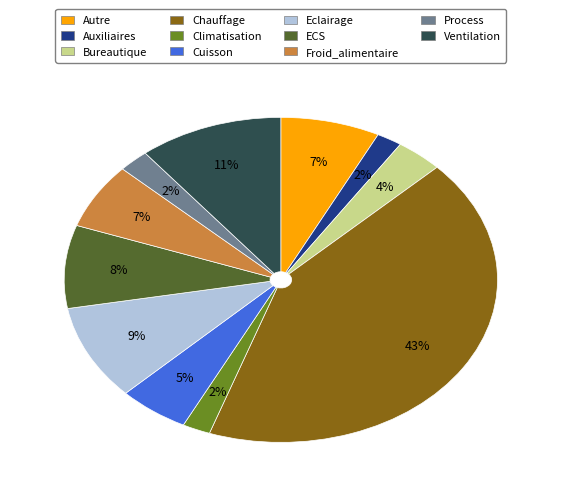

What percentage is the Climatisation slice, to the nearest percent?

2%